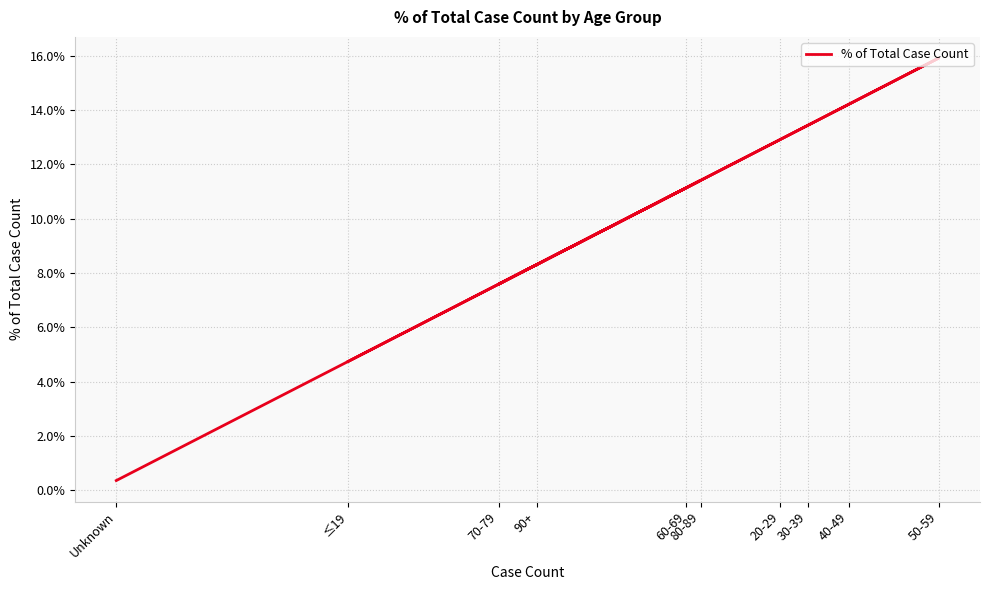

Which label corresponds to the smallest value in the chart?

Unknown